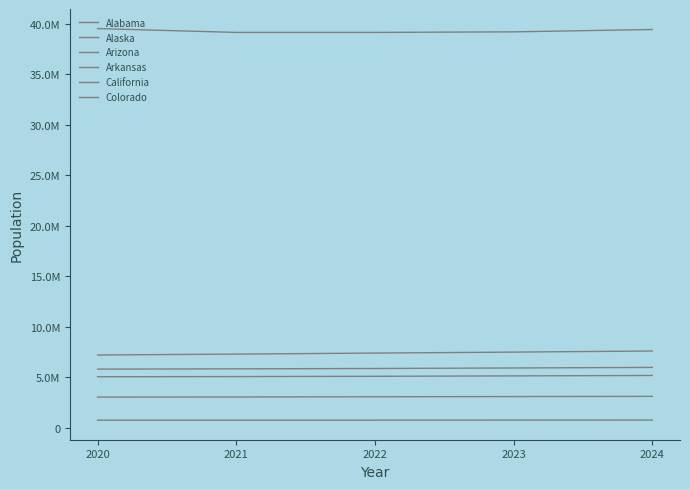

Does the chart display data point markers on the line(s)?

No